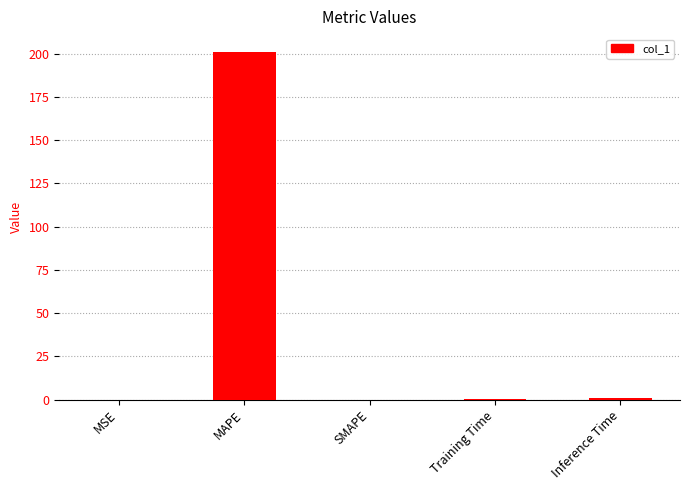

True or false: the data shows 0.0 at MSE.

True